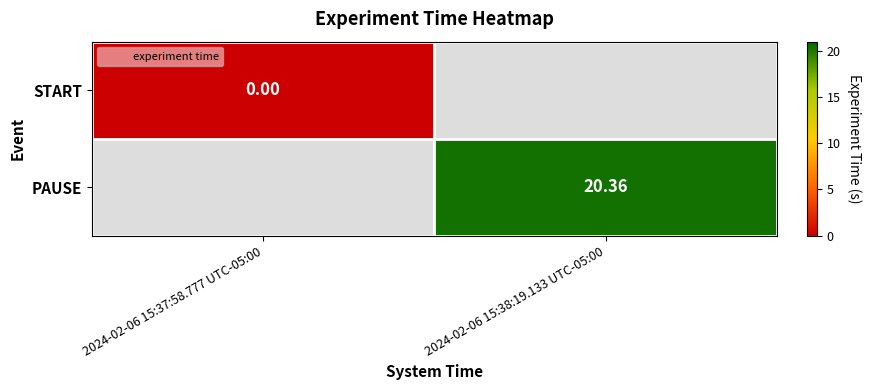

The value of PAUSE at 2024-02-06 15:38:19.133 UTC-05:00 is 10.3. True or false?

False